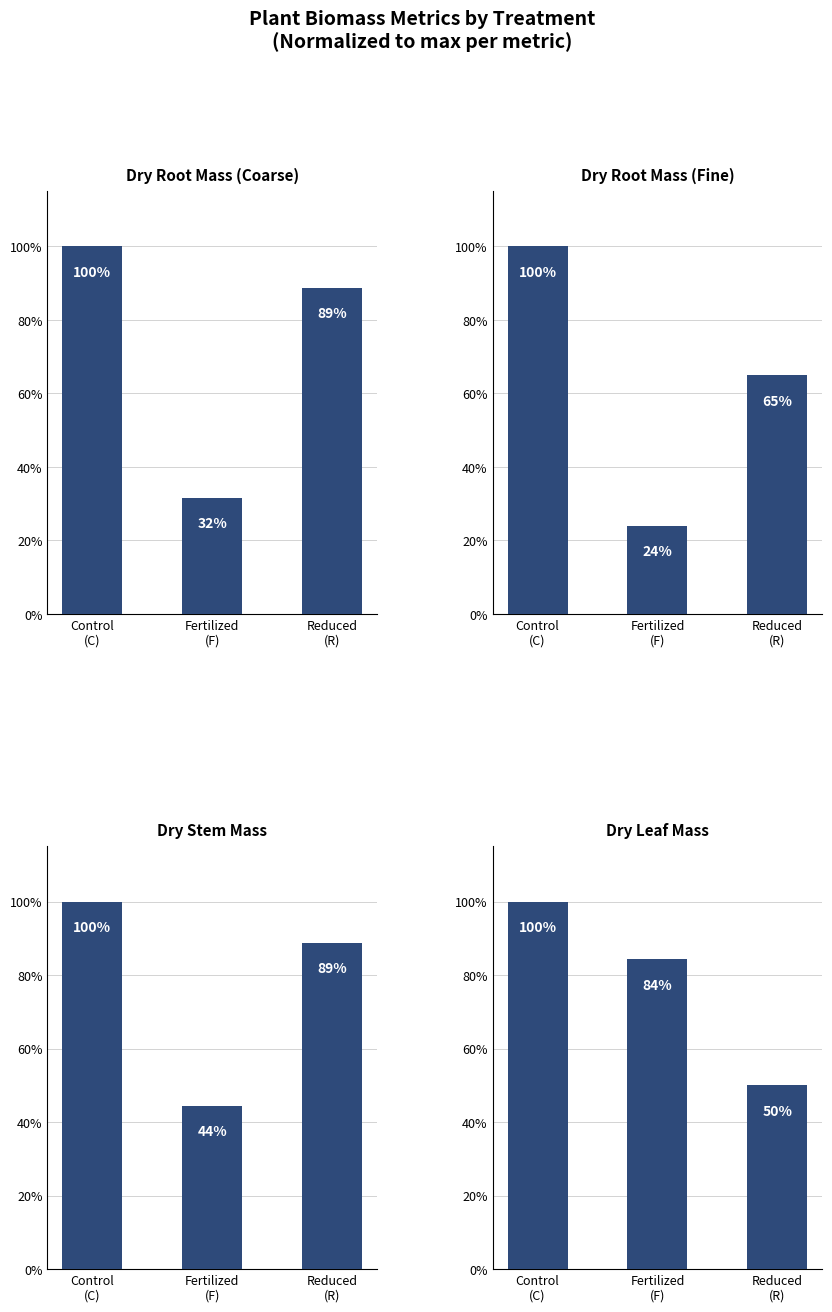

Reading right to left, list all the values displayed in this chart.

Dry Root Mass
(Coarse): Reduced
(R)=88.7	Fertilized
(F)=31.5	Control
(C)=100.0
Dry Root Mass
(Fine): Reduced
(R)=64.9	Fertilized
(F)=23.9	Control
(C)=100.0
Dry Stem
Mass: Reduced
(R)=88.8	Fertilized
(F)=44.4	Control
(C)=100.0
Dry Leaf
Mass: Reduced
(R)=50.0	Fertilized
(F)=84.3	Control
(C)=100.0